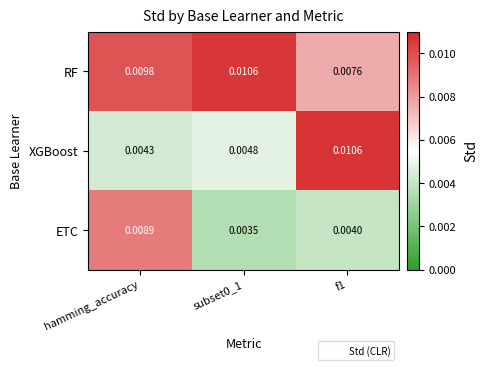

At which category is the sum across all series the highest?

hamming_accuracy